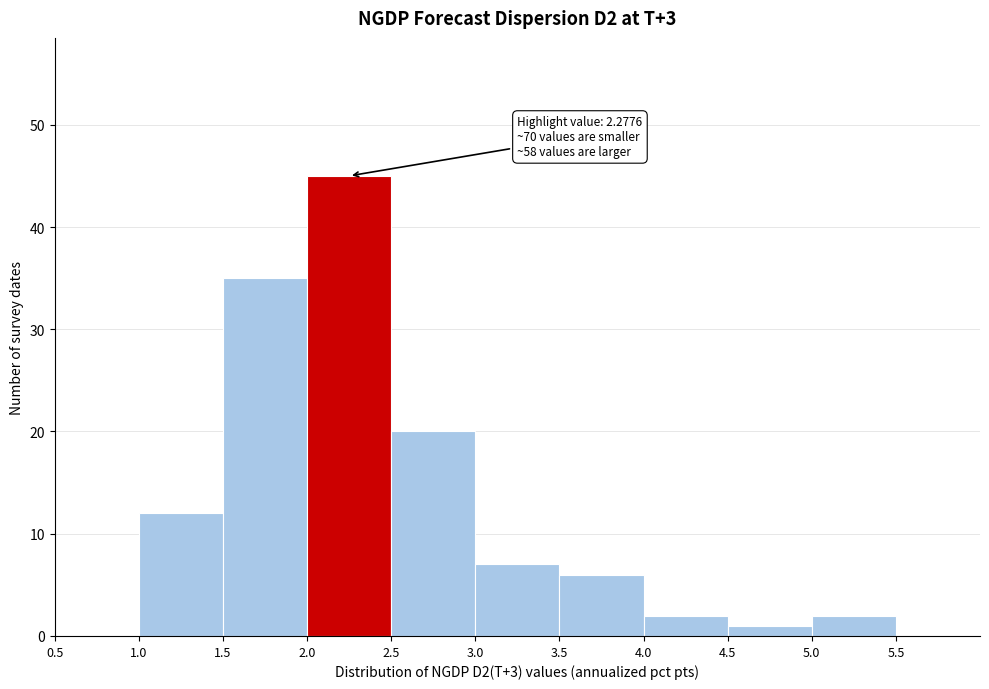

Over which range of the x-axis is the bar tallest?

2.0 to 2.5